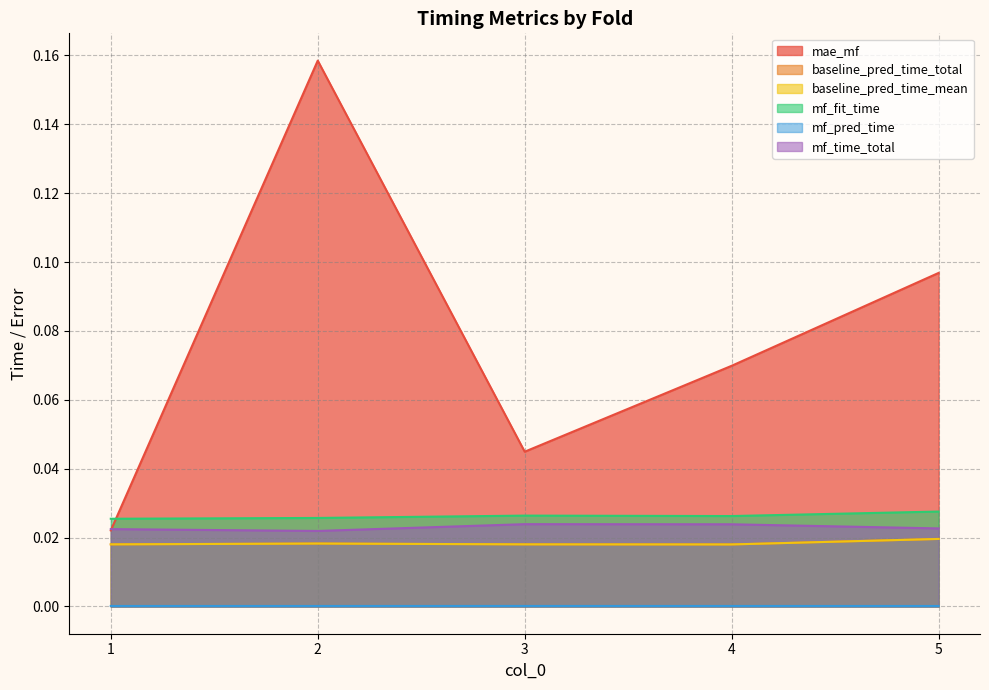

Rank the series by their maximum value, from highest to lowest.

mae_mf, mf_fit_time, mf_time_total, baseline_pred_time_total, baseline_pred_time_mean, mf_pred_time